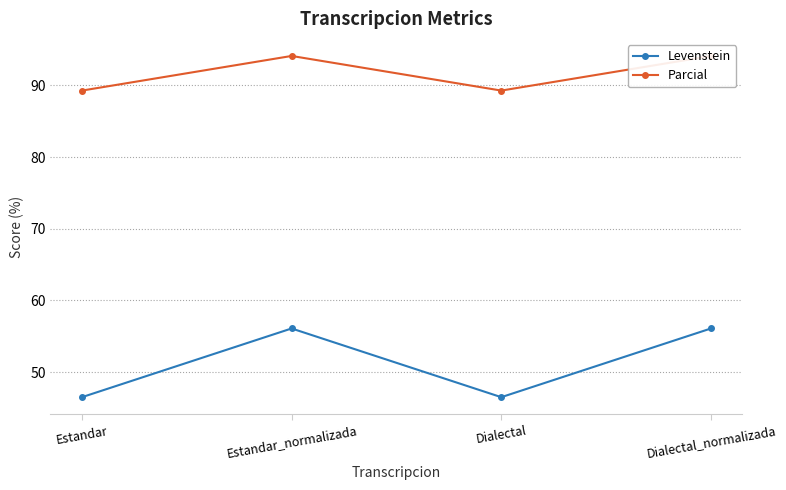

Does the chart have visible grid lines?

Yes